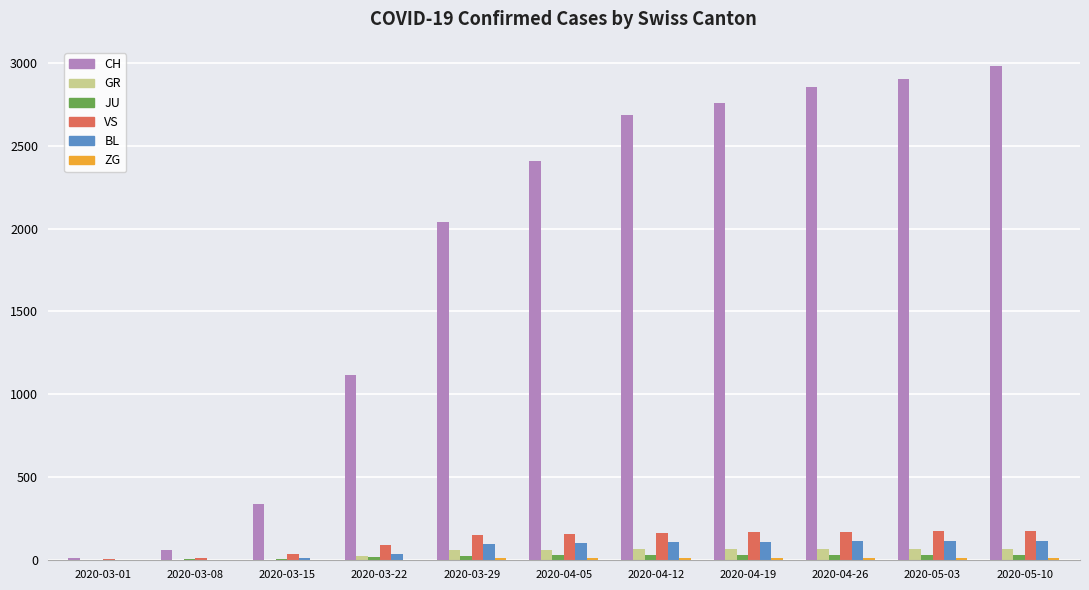

Which series has the largest range (max minus min)?

CH